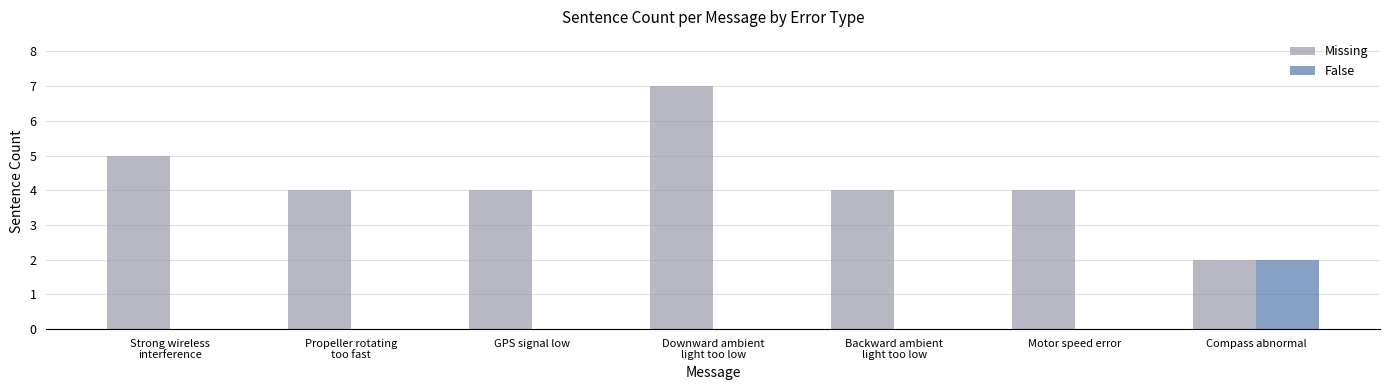

What is the maximum value shown in the chart?

7